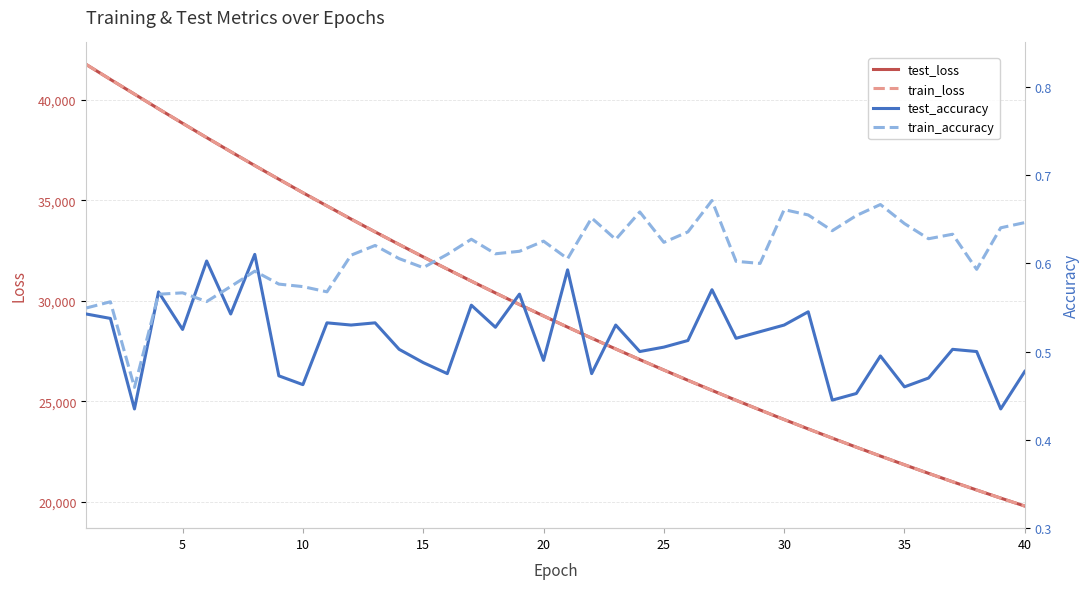

Which series has the largest total across all categories?

test_loss